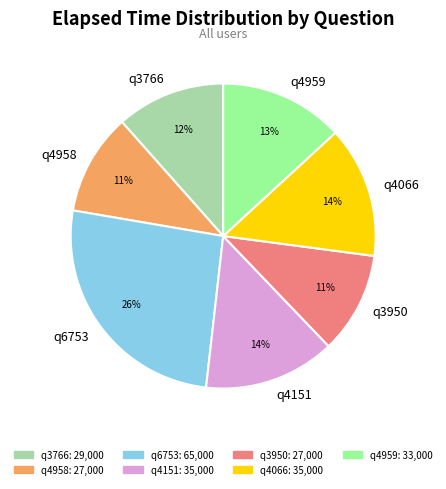

What is the largest slice in the pie chart?

q6753